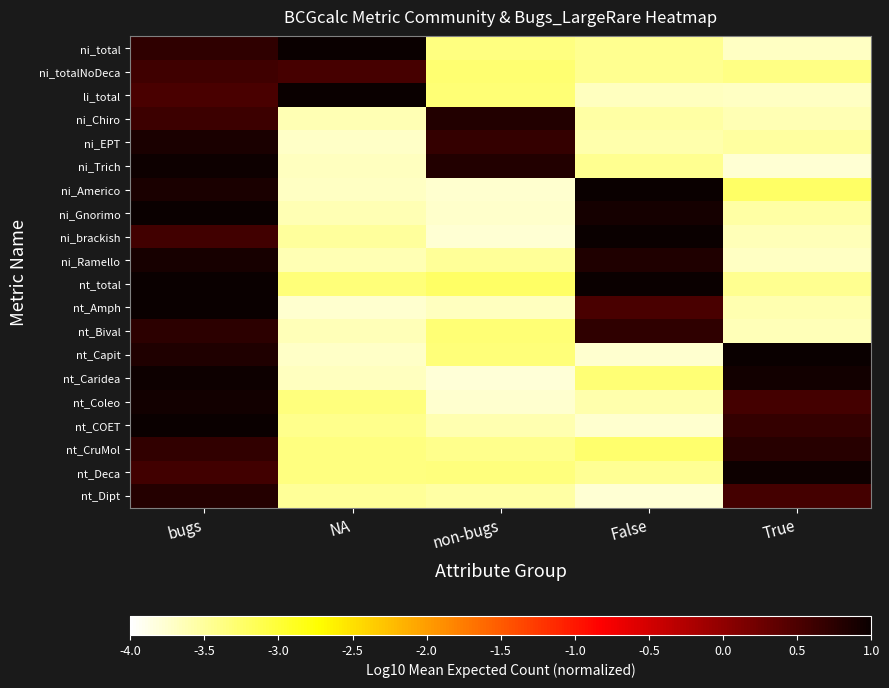

At which category is the sum across all series the highest?

bugs